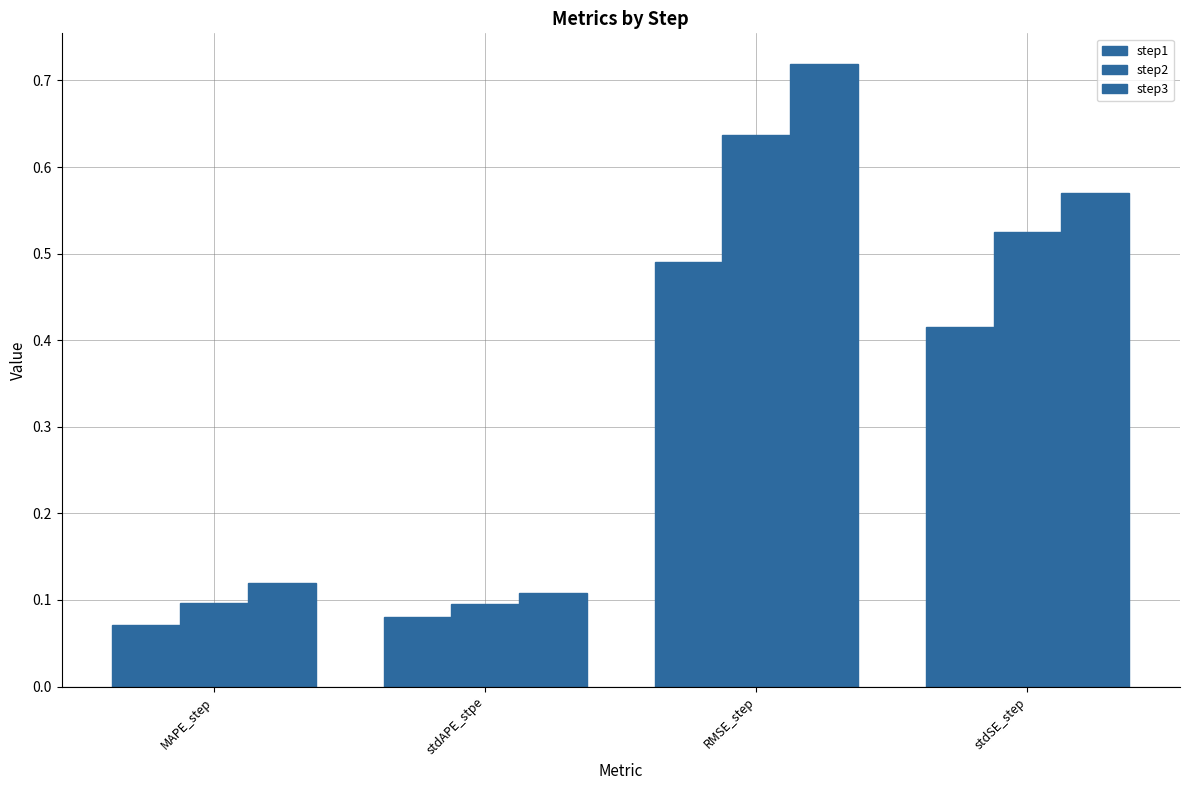

Reading left to right, list all the values displayed in this chart.

step1: MAPE_step=0.1	stdAPE_stpe=0.1	RMSE_step=0.5	stdSE_step=0.4
step2: MAPE_step=0.1	stdAPE_stpe=0.1	RMSE_step=0.6	stdSE_step=0.5
step3: MAPE_step=0.1	stdAPE_stpe=0.1	RMSE_step=0.7	stdSE_step=0.6